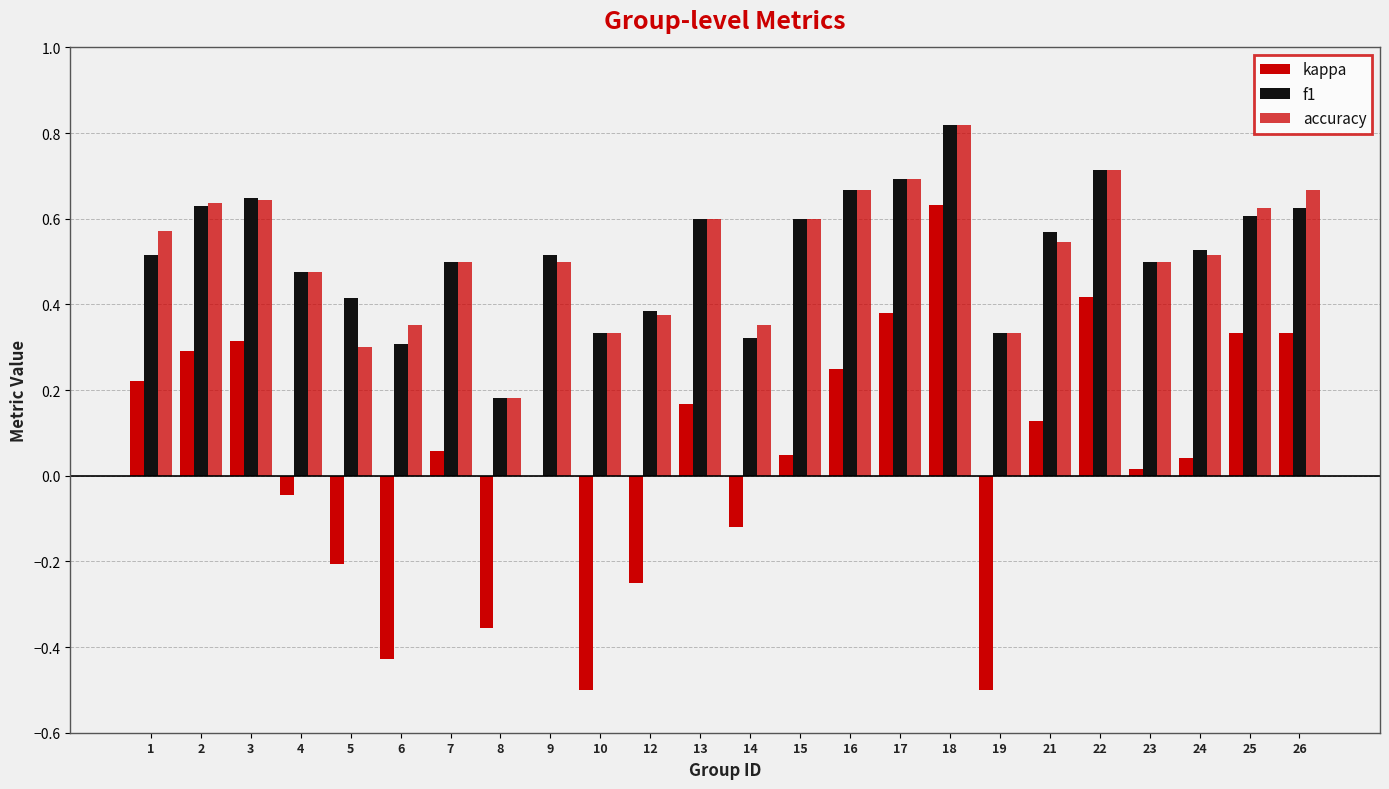

How many groups of bars are there?

24